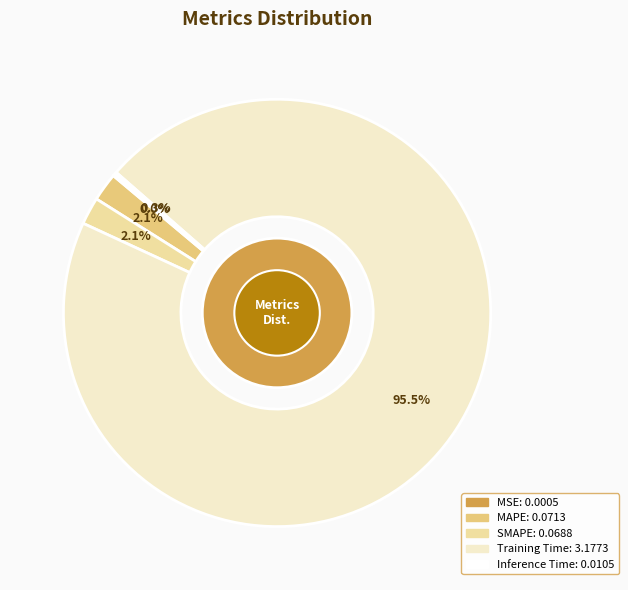

Does MAPE account for over 50% of the chart?

No